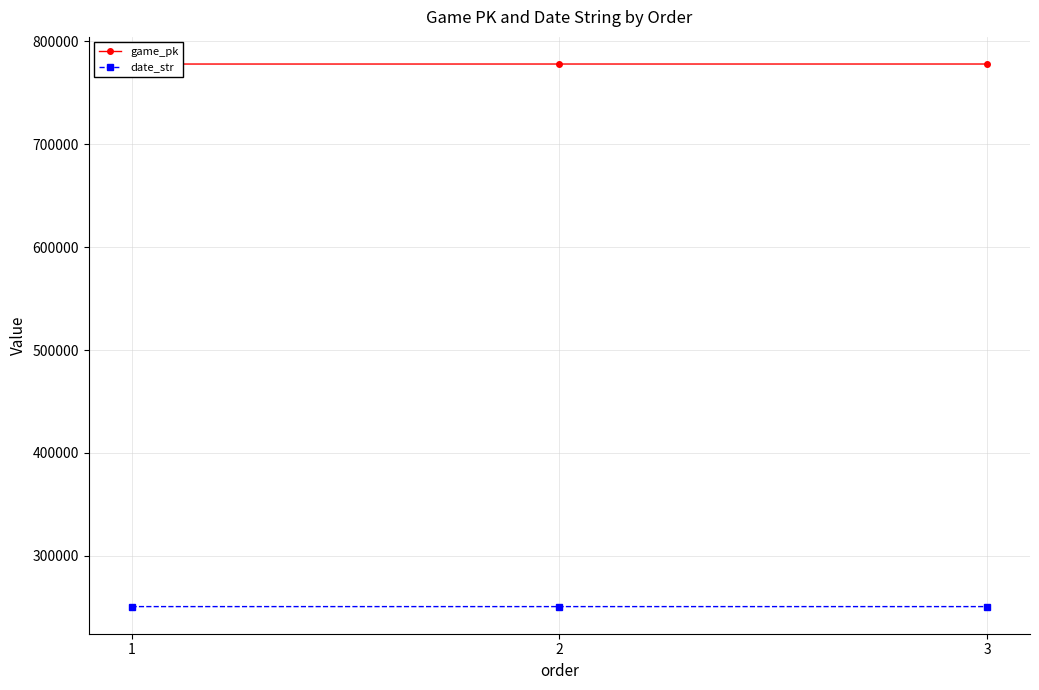

What are all the series names shown in the legend?

game_pk, date_str